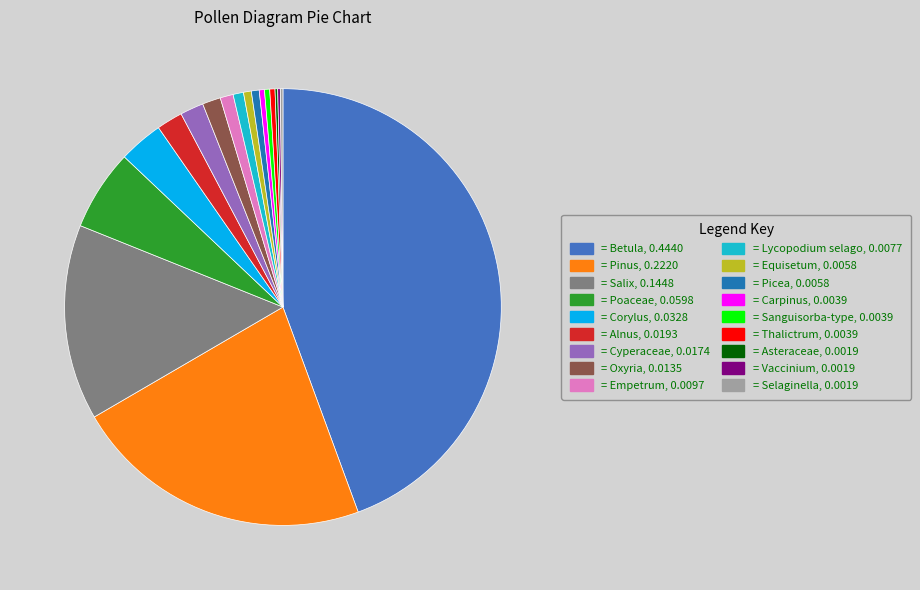

Is there a majority slice in this chart?

No